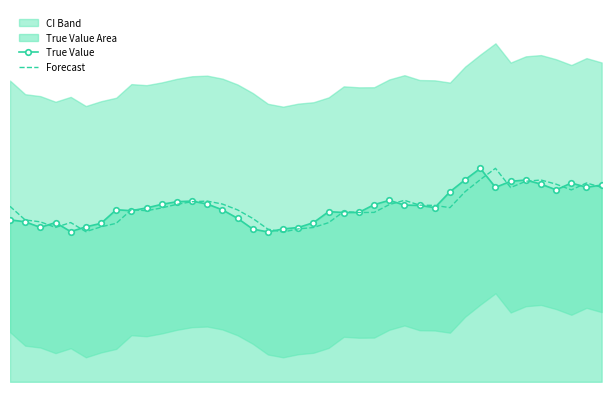

How many lines are shown in the chart?

2